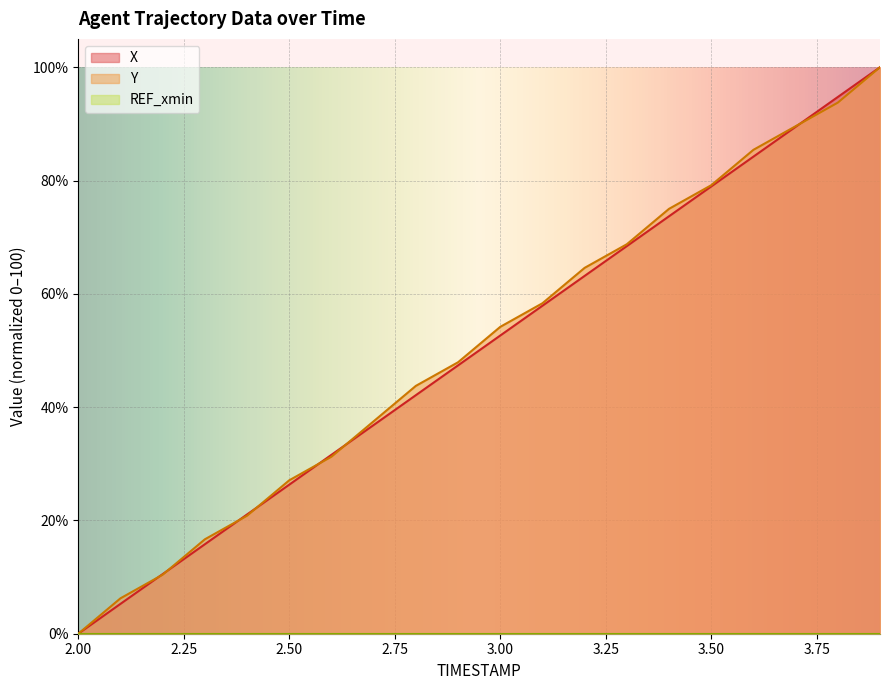

How many categories are shown in the chart?

20